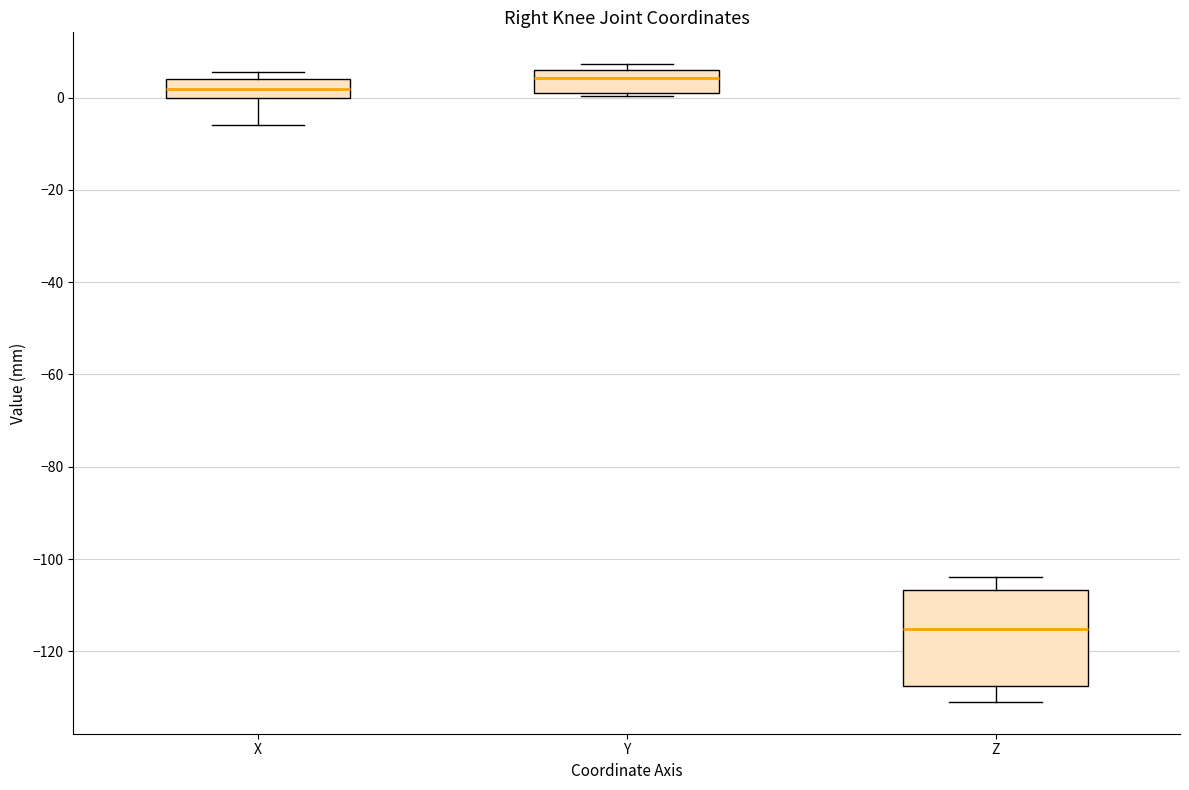

Comparing the boxes themselves (not the whiskers), which one is the tallest?

Z